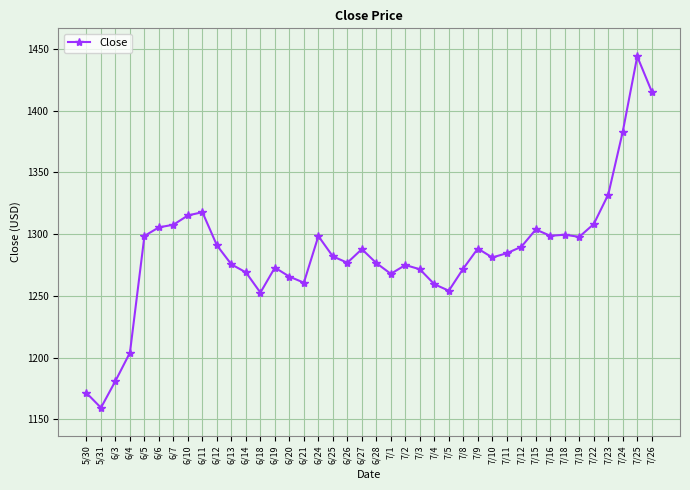

What is the ratio of the value at 7/1 to the value at 6/10?

1.0